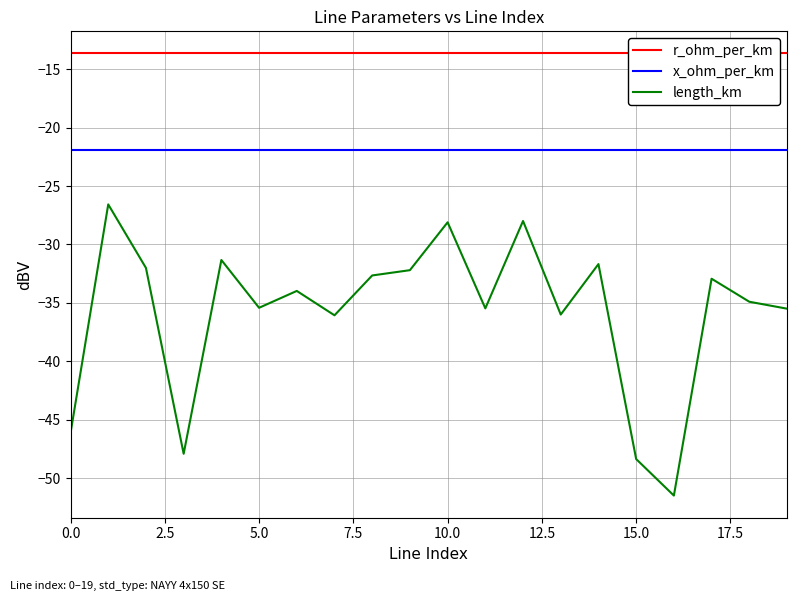

True or false: r_ohm_per_km and x_ohm_per_km cross at least once.

False